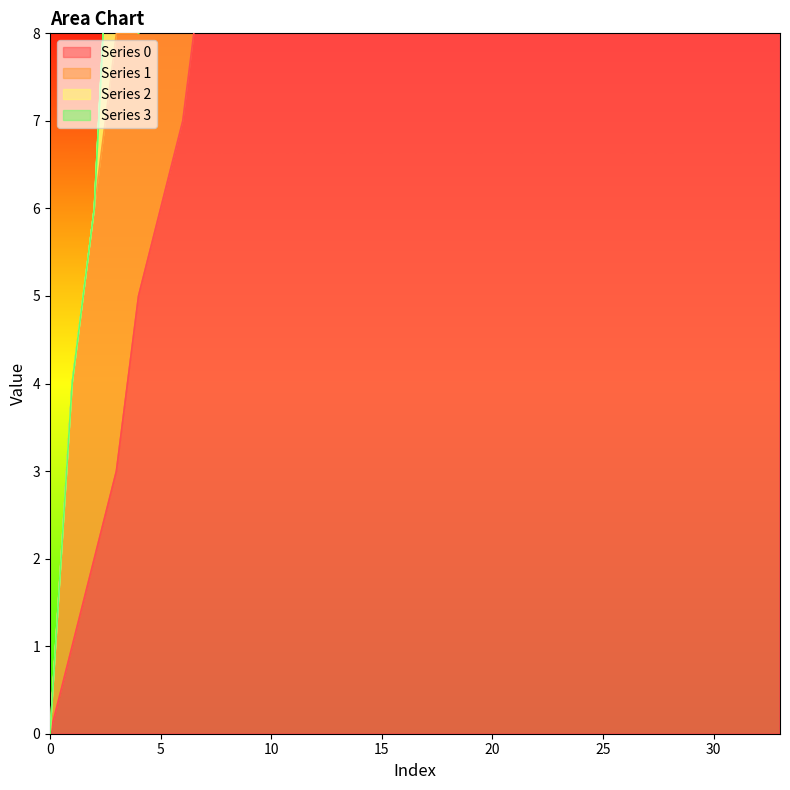

How many lines are shown in the chart?

4